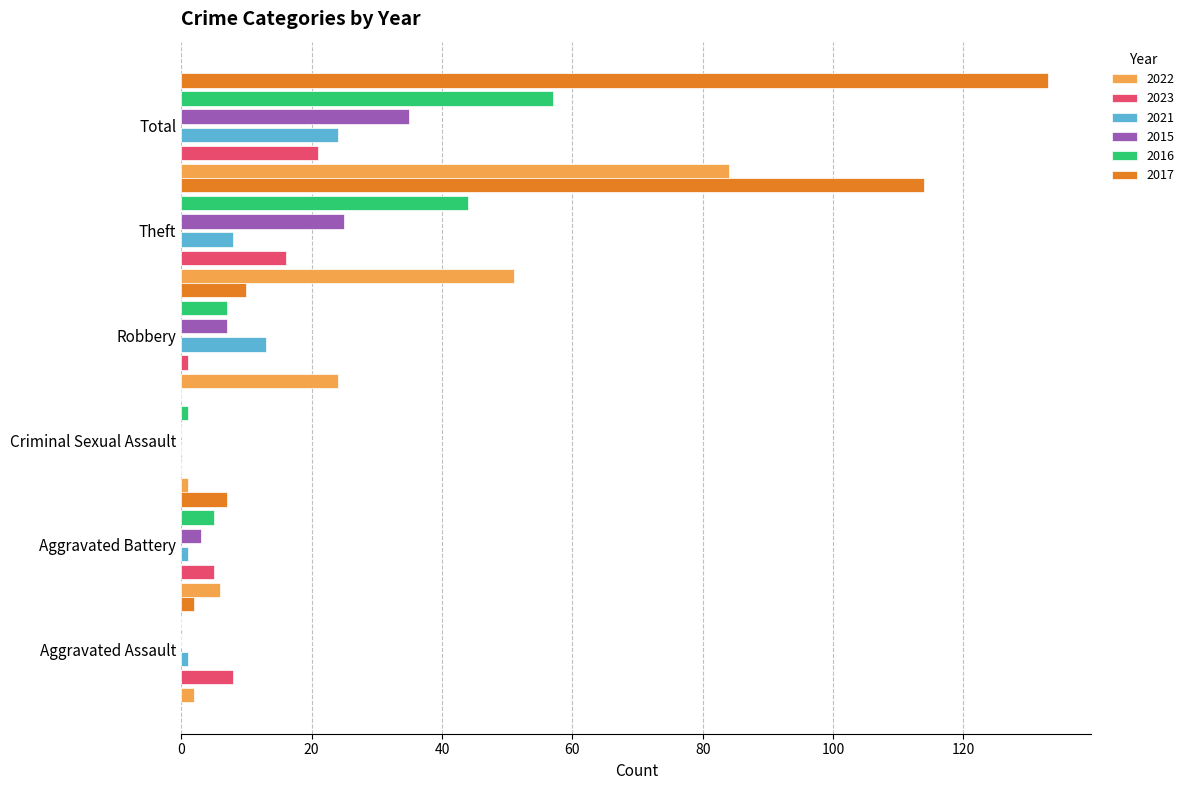

Is the value of 2015 at Total greater than the value of 2022 at Criminal Sexual Assault?

Yes